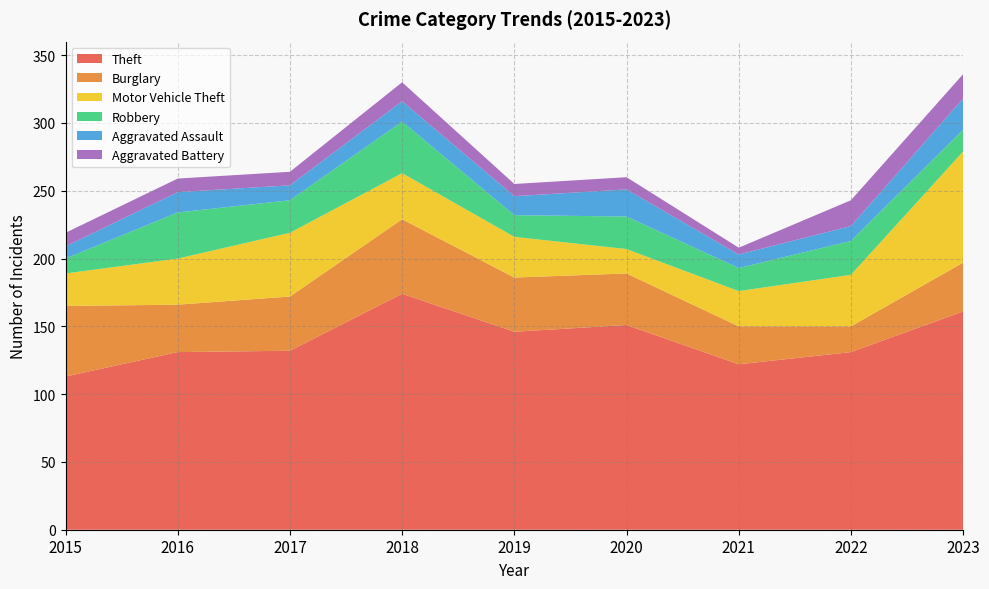

Reading right to left, transcribe all the data shown in this chart.

Theft: 161	131	122	151	146	174	132	131	113
Burglary: 36	19	28	38	40	55	40	35	52
Motor Vehicle Theft: 82	38	26	18	30	34	47	34	24
Robbery: 16	25	17	24	16	38	24	34	11
Aggravated Assault: 23	11	10	20	14	15	11	15	9
Aggravated Battery: 18	19	5	9	9	14	10	10	10